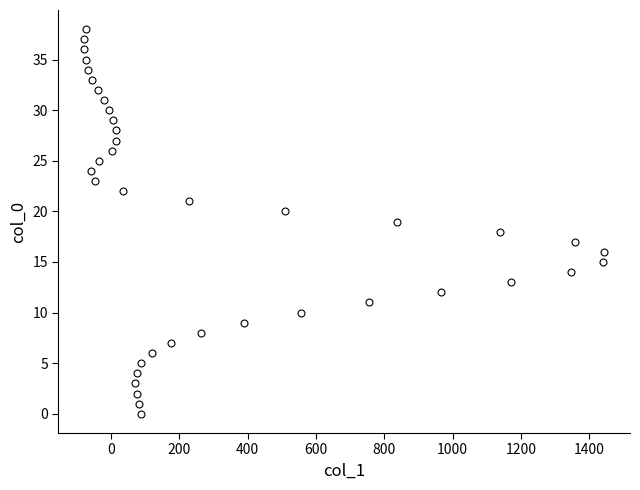

What is the range of X values (max minus min)?

1521